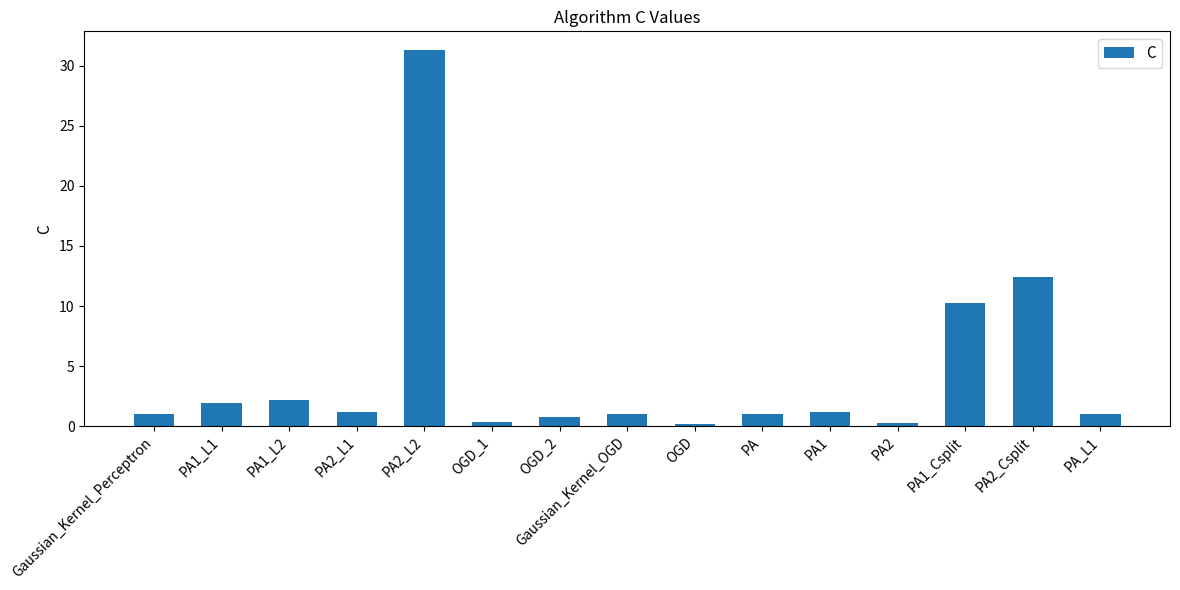

Does the chart contain any negative values?

No